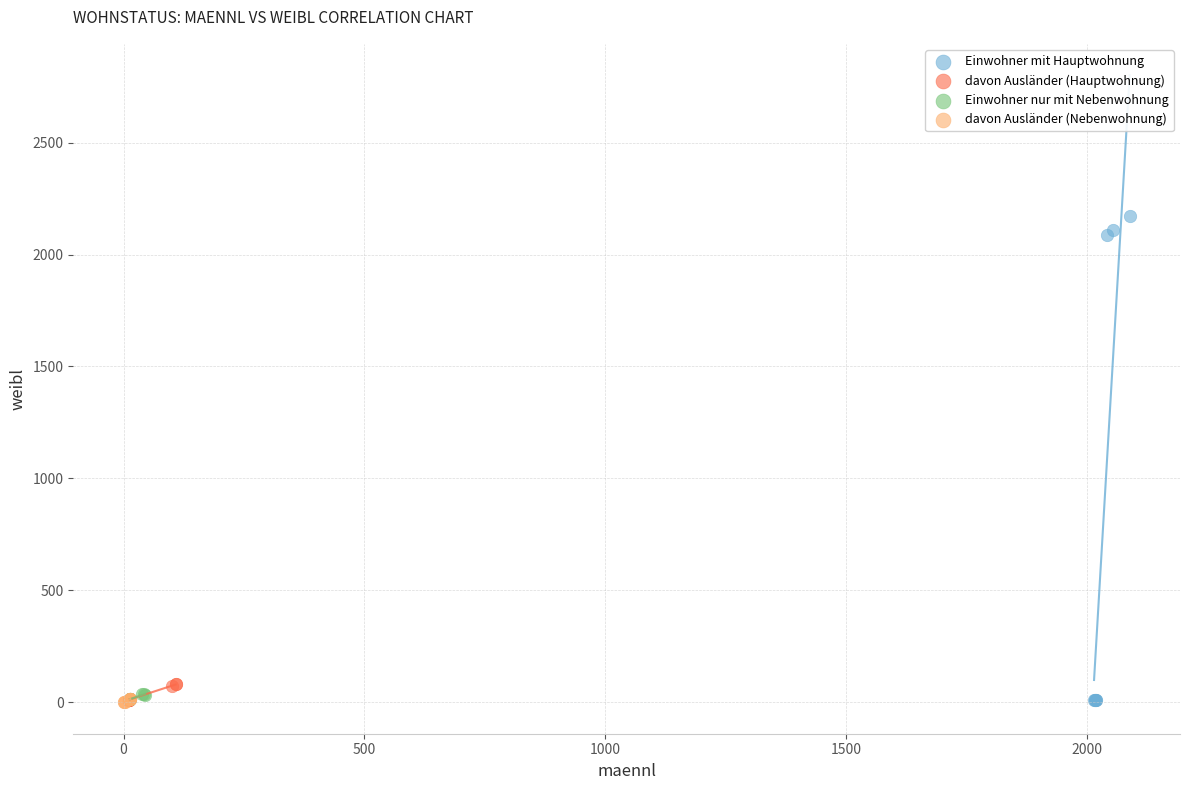

Which series has the widest spread of Y values?

Einwohner mit Hauptwohnung